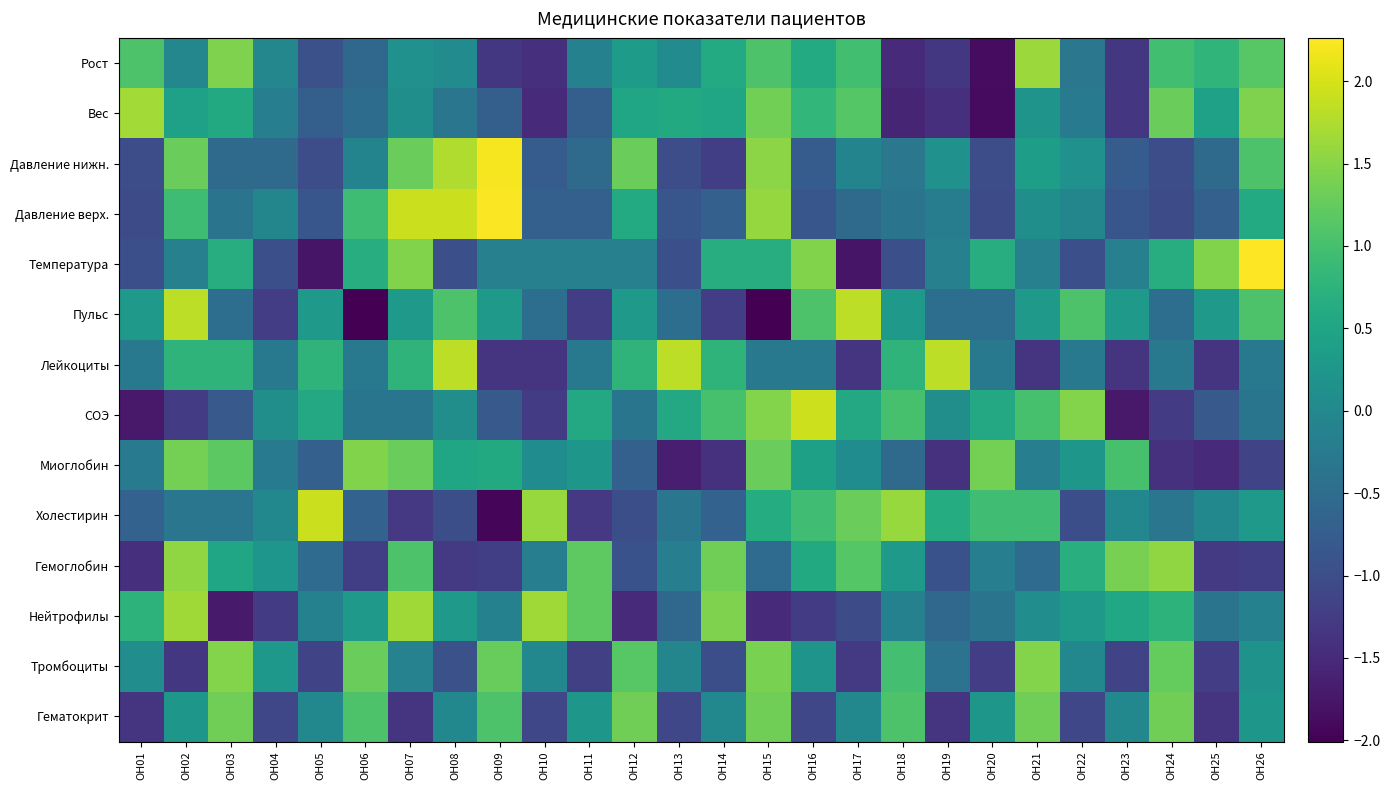

Reading left to right, what are all the values shown in this chart?

Рост: OH01=1.1	OH02=-0.0	OH03=1.4	OH04=-0.0	OH05=-1.0	OH06=-0.6	OH07=0.1	OH08=0.1	OH09=-1.3	OH10=-1.4	OH11=-0.1	OH12=0.3	OH13=0.1	OH14=0.6	OH15=1.1	OH16=0.6	OH17=1.0	OH18=-1.5	OH19=-1.3	OH20=-1.9	OH21=1.6	OH22=-0.3	OH23=-1.3	OH24=1.0	OH25=0.8	OH26=1.2
Вес: OH01=1.7	OH02=0.4	OH03=0.6	OH04=-0.2	OH05=-0.7	OH06=-0.5	OH07=0.1	OH08=-0.3	OH09=-0.7	OH10=-1.5	OH11=-0.7	OH12=0.5	OH13=0.6	OH14=0.5	OH15=1.4	OH16=0.8	OH17=1.1	OH18=-1.6	OH19=-1.4	OH20=-1.9	OH21=0.2	OH22=-0.3	OH23=-1.3	OH24=1.3	OH25=0.4	OH26=1.4
Давление нижн.: OH01=-1.0	OH02=1.3	OH03=-0.5	OH04=-0.5	OH05=-1.0	OH06=-0.1	OH07=1.3	OH08=1.7	OH09=2.2	OH10=-0.8	OH11=-0.5	OH12=1.3	OH13=-1.0	OH14=-1.2	OH15=1.5	OH16=-0.8	OH17=-0.1	OH18=-0.3	OH19=0.1	OH20=-1.0	OH21=0.4	OH22=0.1	OH23=-0.8	OH24=-1.0	OH25=-0.5	OH26=1.1
Давление верх.: OH01=-1.0	OH02=0.9	OH03=-0.4	OH04=-0.0	OH05=-0.9	OH06=0.9	OH07=1.9	OH08=1.9	OH09=2.2	OH10=-0.7	OH11=-0.7	OH12=0.6	OH13=-0.9	OH14=-0.7	OH15=1.6	OH16=-0.9	OH17=-0.5	OH18=-0.4	OH19=-0.2	OH20=-1.0	OH21=0.1	OH22=-0.0	OH23=-0.9	OH24=-1.0	OH25=-0.7	OH26=0.6
Температура: OH01=-1.0	OH02=-0.2	OH03=0.7	OH04=-1.0	OH05=-1.8	OH06=0.7	OH07=1.5	OH08=-1.0	OH09=-0.2	OH10=-0.2	OH11=-0.2	OH12=-0.2	OH13=-1.0	OH14=0.7	OH15=0.7	OH16=1.5	OH17=-1.8	OH18=-1.0	OH19=-0.2	OH20=0.7	OH21=-0.2	OH22=-1.0	OH23=-0.2	OH24=0.7	OH25=1.5	OH26=2.3
Пульс: OH01=0.3	OH02=1.8	OH03=-0.5	OH04=-1.2	OH05=0.3	OH06=-2.0	OH07=0.3	OH08=1.1	OH09=0.3	OH10=-0.5	OH11=-1.2	OH12=0.3	OH13=-0.5	OH14=-1.2	OH15=-2.0	OH16=1.1	OH17=1.8	OH18=0.3	OH19=-0.5	OH20=-0.5	OH21=0.3	OH22=1.1	OH23=0.3	OH24=-0.5	OH25=0.3	OH26=1.1
Лейкоциты: OH01=-0.3	OH02=0.8	OH03=0.8	OH04=-0.3	OH05=0.8	OH06=-0.3	OH07=0.8	OH08=1.8	OH09=-1.3	OH10=-1.3	OH11=-0.3	OH12=0.8	OH13=1.8	OH14=0.8	OH15=-0.3	OH16=-0.3	OH17=-1.3	OH18=0.8	OH19=1.8	OH20=-0.3	OH21=-1.3	OH22=-0.3	OH23=-1.3	OH24=-0.3	OH25=-1.3	OH26=-0.3
СОЭ: OH01=-1.7	OH02=-1.3	OH03=-0.8	OH04=0.1	OH05=0.6	OH06=-0.4	OH07=-0.4	OH08=0.1	OH09=-0.8	OH10=-1.3	OH11=0.6	OH12=-0.4	OH13=0.6	OH14=1.0	OH15=1.5	OH16=1.9	OH17=0.6	OH18=1.0	OH19=0.1	OH20=0.6	OH21=1.0	OH22=1.5	OH23=-1.7	OH24=-1.3	OH25=-0.8	OH26=-0.4
Миоглобин: OH01=-0.3	OH02=1.4	OH03=1.2	OH04=-0.3	OH05=-0.7	OH06=1.5	OH07=1.3	OH08=0.5	OH09=0.6	OH10=0.1	OH11=0.2	OH12=-0.7	OH13=-1.7	OH14=-1.4	OH15=1.3	OH16=0.4	OH17=0.1	OH18=-0.5	OH19=-1.4	OH20=1.4	OH21=-0.2	OH22=0.2	OH23=1.0	OH24=-1.4	OH25=-1.5	OH26=-1.1
Холестирин: OH01=-0.7	OH02=-0.3	OH03=-0.3	OH04=-0.0	OH05=1.9	OH06=-0.7	OH07=-1.3	OH08=-1.0	OH09=-2.0	OH10=1.6	OH11=-1.3	OH12=-1.0	OH13=-0.3	OH14=-0.7	OH15=0.6	OH16=1.0	OH17=1.3	OH18=1.6	OH19=0.6	OH20=1.0	OH21=1.0	OH22=-1.0	OH23=-0.0	OH24=-0.3	OH25=-0.0	OH26=0.3
Гемоглобин: OH01=-1.4	OH02=1.6	OH03=0.5	OH04=0.2	OH05=-0.5	OH06=-1.2	OH07=1.1	OH08=-1.3	OH09=-1.2	OH10=-0.2	OH11=1.2	OH12=-0.9	OH13=-0.2	OH14=1.3	OH15=-0.5	OH16=0.6	OH17=1.1	OH18=0.3	OH19=-0.9	OH20=-0.2	OH21=-0.5	OH22=0.7	OH23=1.4	OH24=1.6	OH25=-1.3	OH26=-1.2
Нейтрофилы: OH01=0.8	OH02=1.7	OH03=-1.7	OH04=-1.3	OH05=-0.1	OH06=0.3	OH07=1.7	OH08=0.3	OH09=-0.1	OH10=1.7	OH11=1.2	OH12=-1.5	OH13=-0.6	OH14=1.4	OH15=-1.5	OH16=-1.3	OH17=-1.0	OH18=-0.1	OH19=-0.6	OH20=-0.4	OH21=0.1	OH22=0.3	OH23=0.5	OH24=0.8	OH25=-0.4	OH26=-0.1
Тромбоциты: OH01=0.1	OH02=-1.3	OH03=1.5	OH04=0.3	OH05=-1.1	OH06=1.3	OH07=-0.1	OH08=-0.9	OH09=1.3	OH10=-0.0	OH11=-1.2	OH12=1.2	OH13=-0.1	OH14=-1.0	OH15=1.4	OH16=0.2	OH17=-1.3	OH18=1.0	OH19=-0.4	OH20=-1.2	OH21=1.5	OH22=-0.0	OH23=-1.1	OH24=1.2	OH25=-1.2	OH26=0.2
Гематокрит: OH01=-1.4	OH02=0.3	OH03=1.3	OH04=-1.1	OH05=-0.0	OH06=1.1	OH07=-1.4	OH08=-0.0	OH09=1.1	OH10=-1.1	OH11=0.3	OH12=1.3	OH13=-1.1	OH14=-0.0	OH15=1.3	OH16=-1.1	OH17=-0.0	OH18=1.1	OH19=-1.4	OH20=0.3	OH21=1.3	OH22=-1.1	OH23=-0.0	OH24=1.3	OH25=-1.4	OH26=0.3